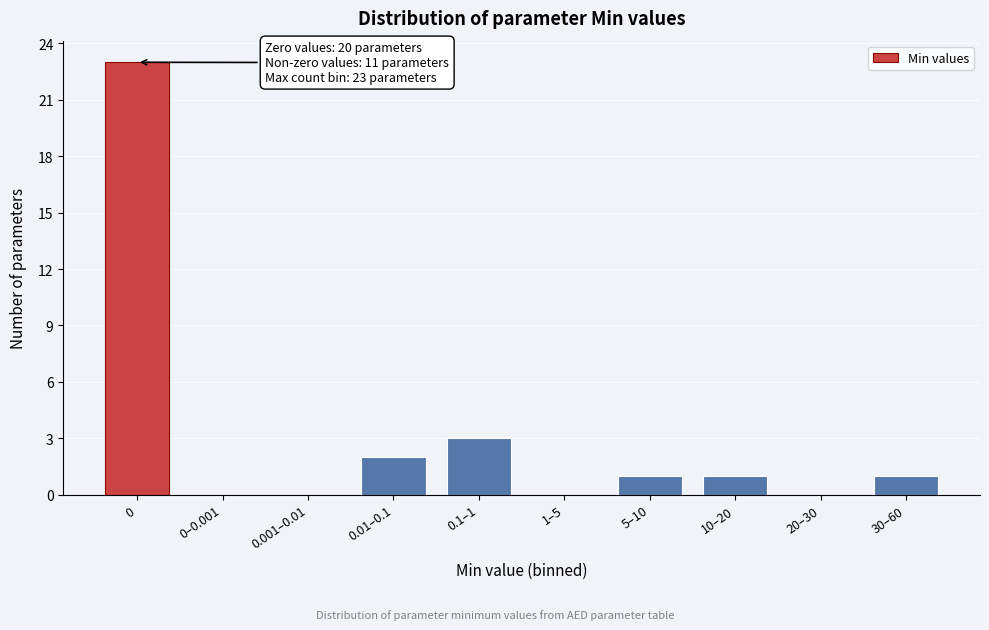

Reading left to right, what are all the values shown in this chart?

0=23	0–0.001=0	0.001–0.01=0	0.01–0.1=2	0.1–1=3	1–5=0	5–10=1	10–20=1	20–30=0	30–60=1